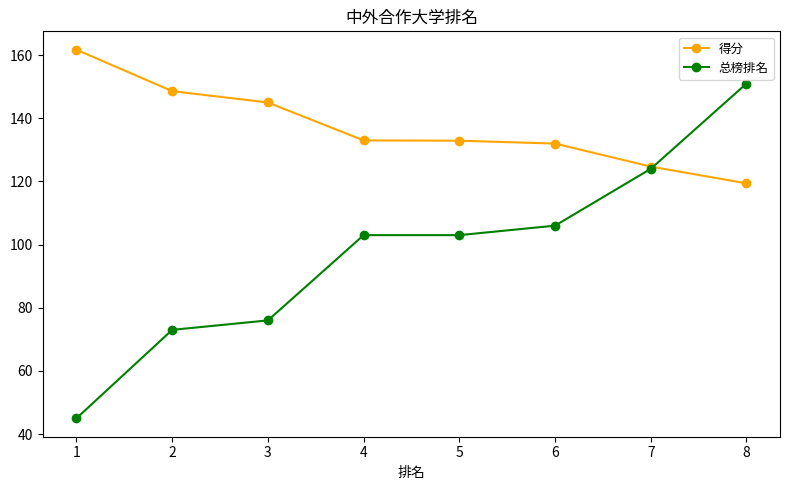

What is the sum of the 总榜排名 values at 1 and 4?

148.0